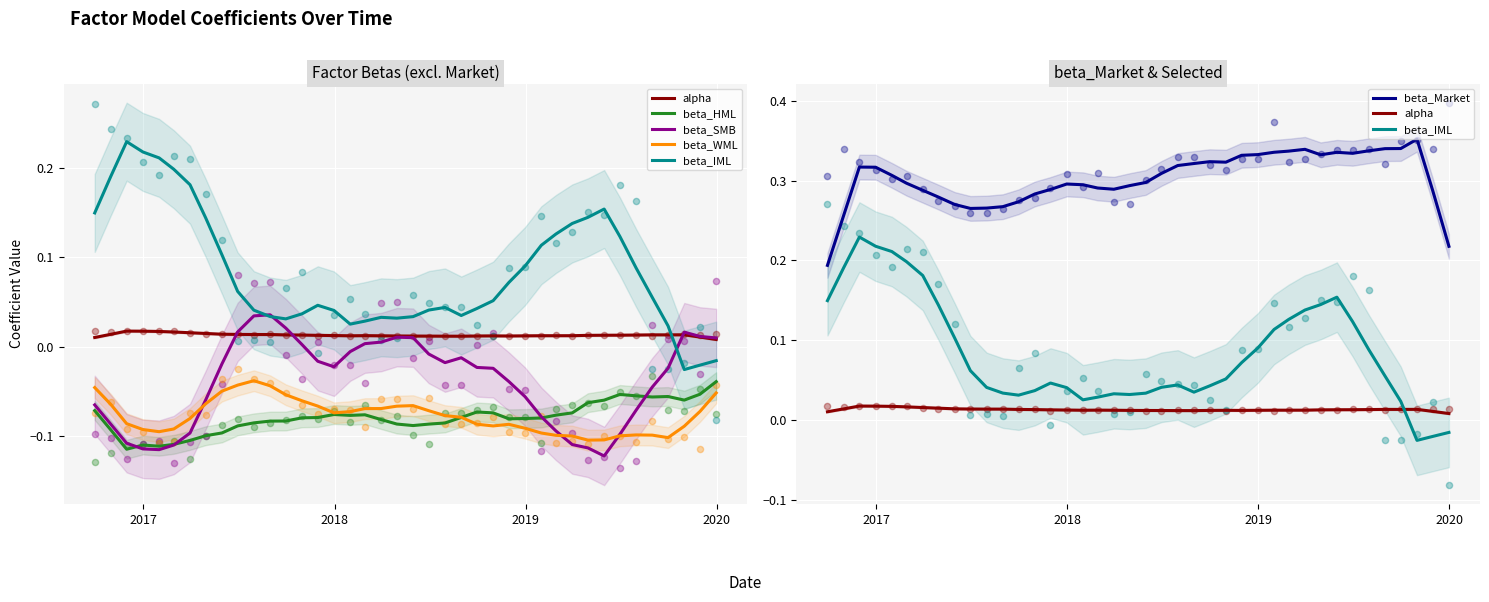

At how many categories does at least one series exceed 0?

40